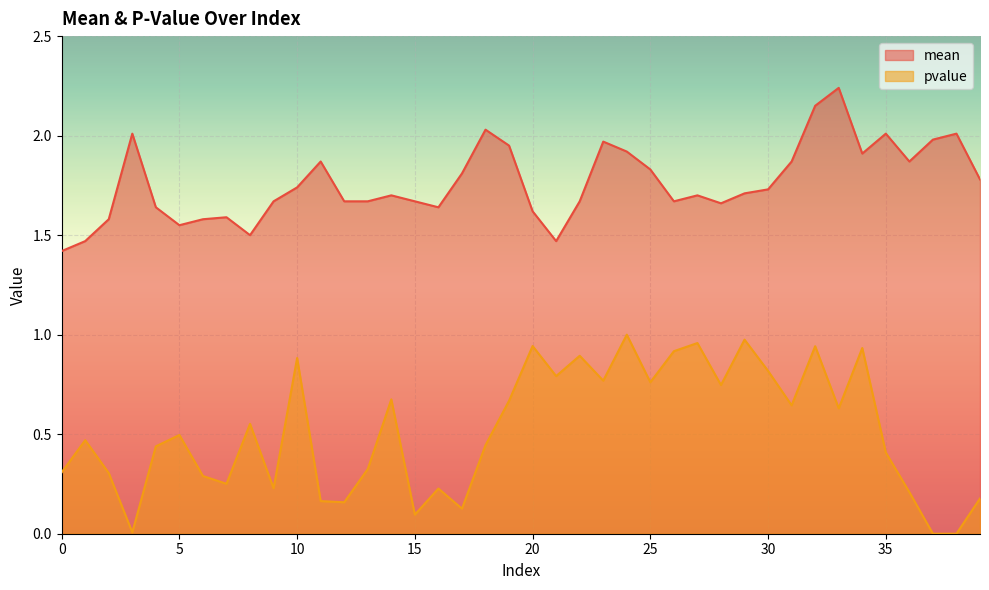

What is the total value across all series at 33?

2.9